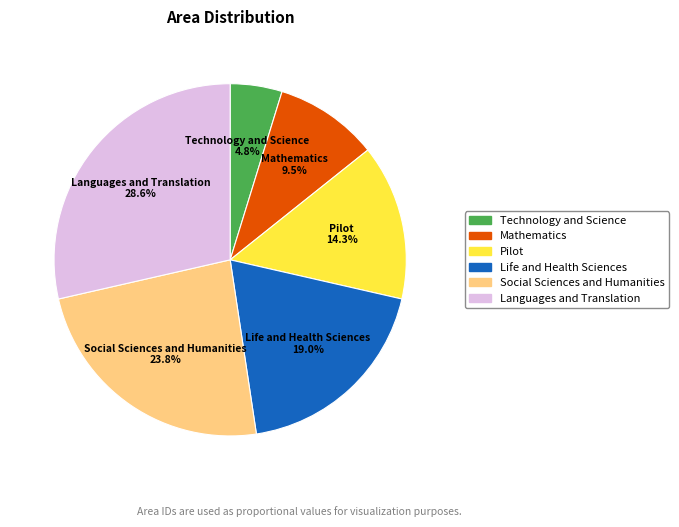

How many slices are in this pie chart?

6